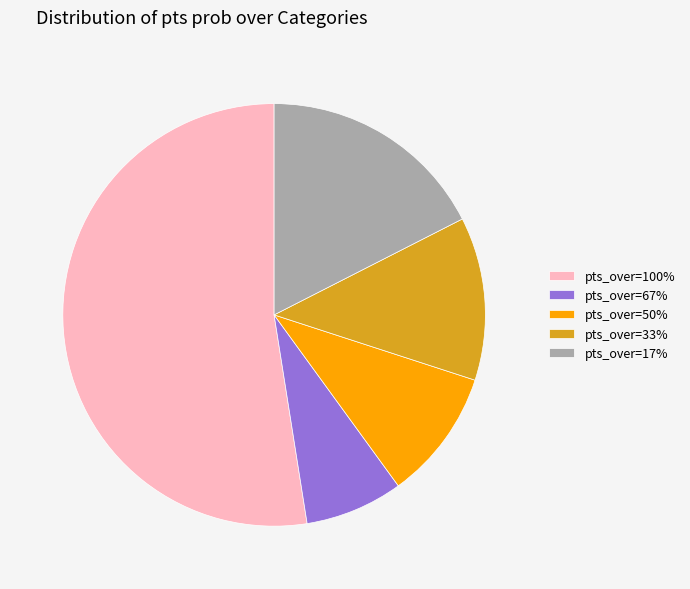

What is the ratio of the value at pts_over=17% to the value at pts_over=100%?

0.3